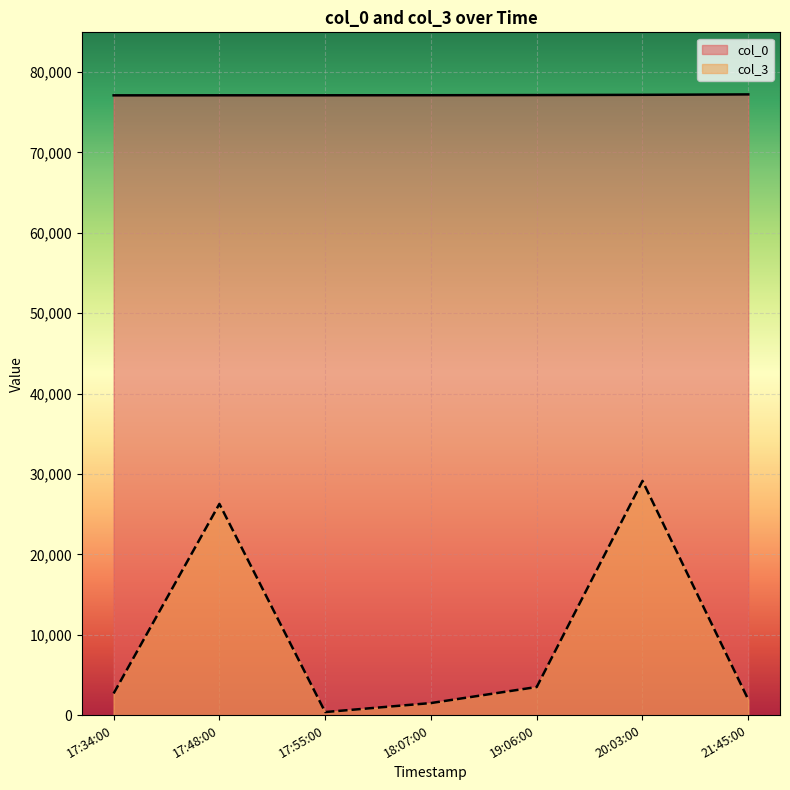

What is the difference between the col_3 values at 17:34:00 and 21:45:00?

761